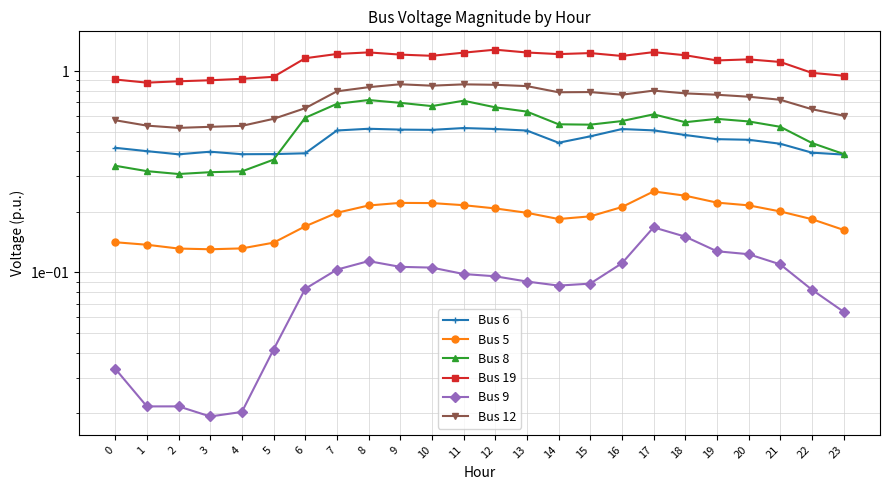

Between 4 and 5, which series saw the biggest shift?

Bus 8